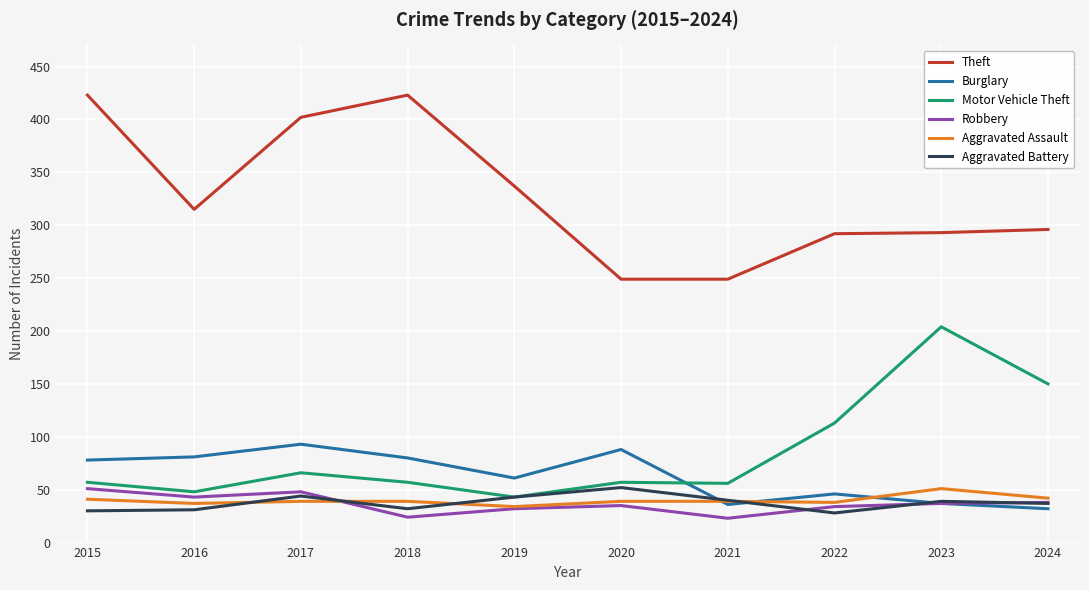

What is the sum of all Robbery values?

365